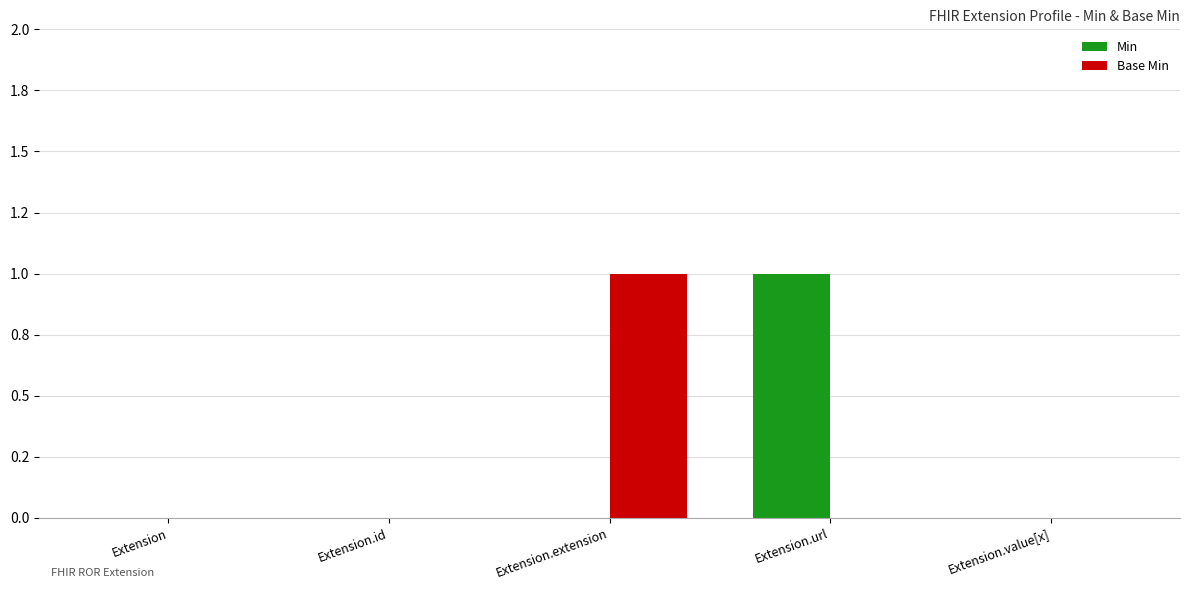

Reading left to right, what are all the values shown in this chart?

Min: Extension=0	Extension.id=0	Extension.extension=0	Extension.url=1	Extension.value[x]=0
Base Min: Extension=0	Extension.id=0	Extension.extension=1	Extension.url=0	Extension.value[x]=0